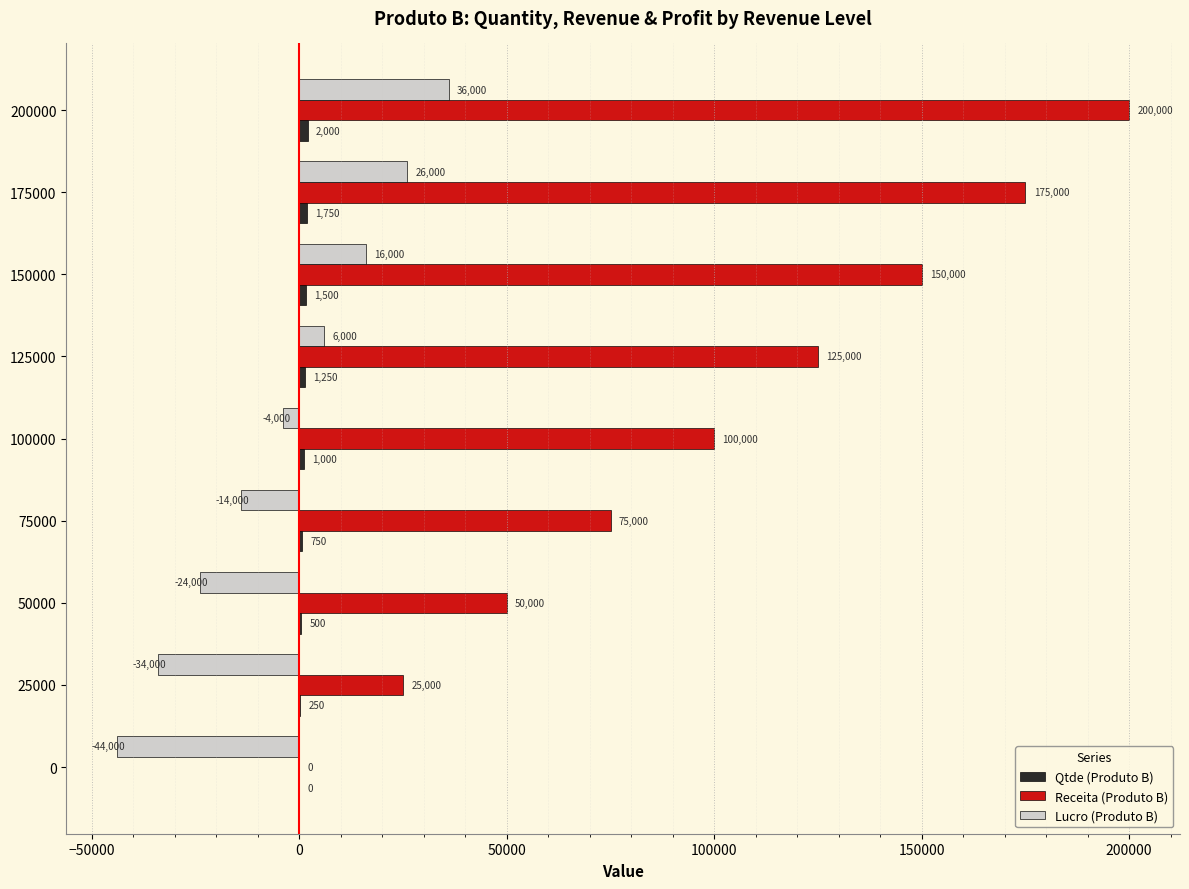

What is the total value across all series at 150000?

167500